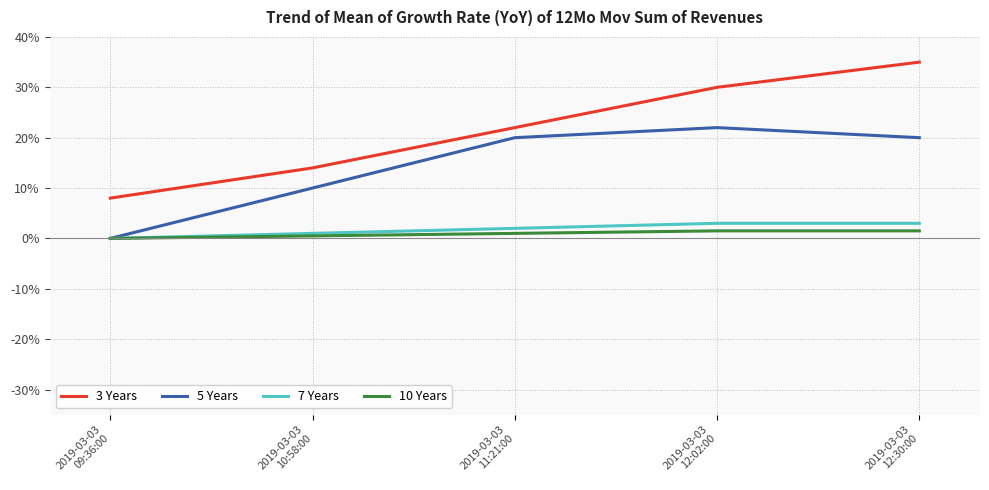

Reading right to left, transcribe all the data shown in this chart.

3 Years: 2019-03-03
12:30:00=0.3	2019-03-03
12:02:00=0.3	2019-03-03
11:21:00=0.2	2019-03-03
10:58:00=0.1	2019-03-03
09:36:00=0.1
5 Years: 2019-03-03
12:30:00=0.2	2019-03-03
12:02:00=0.2	2019-03-03
11:21:00=0.2	2019-03-03
10:58:00=0.1	2019-03-03
09:36:00=0.0
7 Years: 2019-03-03
12:30:00=0.0	2019-03-03
12:02:00=0.0	2019-03-03
11:21:00=0.0	2019-03-03
10:58:00=0.0	2019-03-03
09:36:00=0.0
10 Years: 2019-03-03
12:30:00=0.0	2019-03-03
12:02:00=0.0	2019-03-03
11:21:00=0.0	2019-03-03
10:58:00=0.0	2019-03-03
09:36:00=0.0